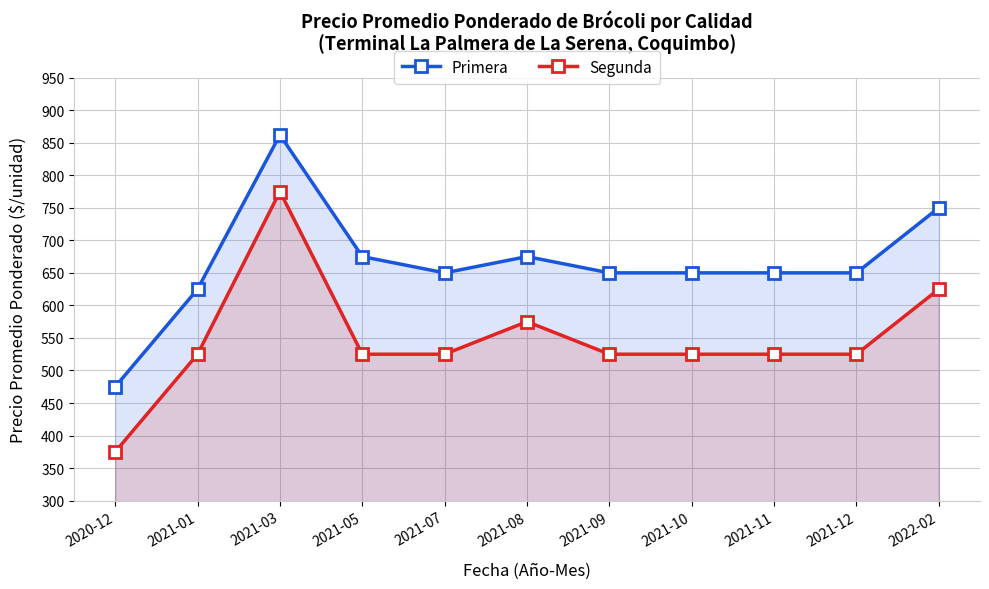

Which series has the largest range (max minus min)?

Segunda